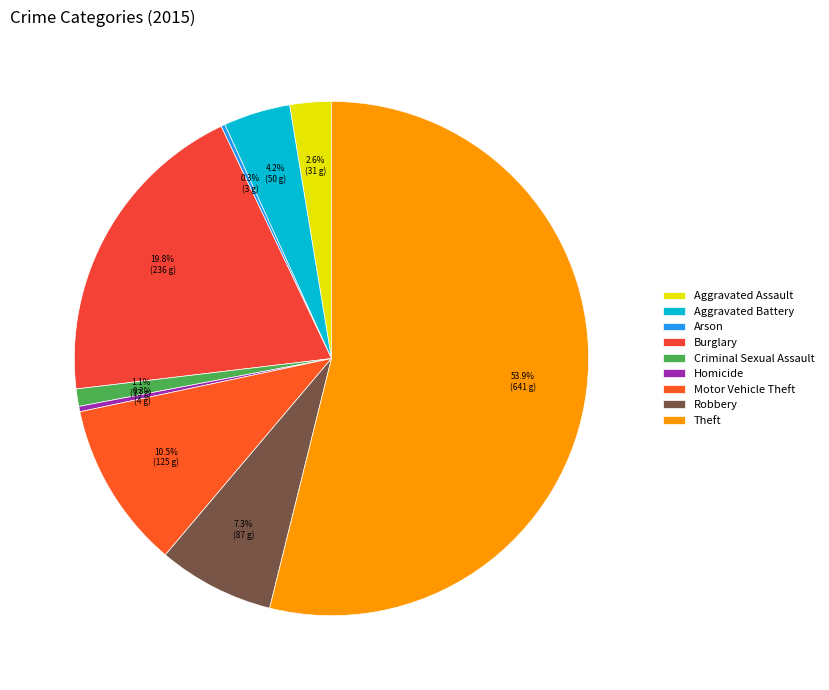

To the nearest percent, what percentage of the pie is Aggravated Assault?

3%